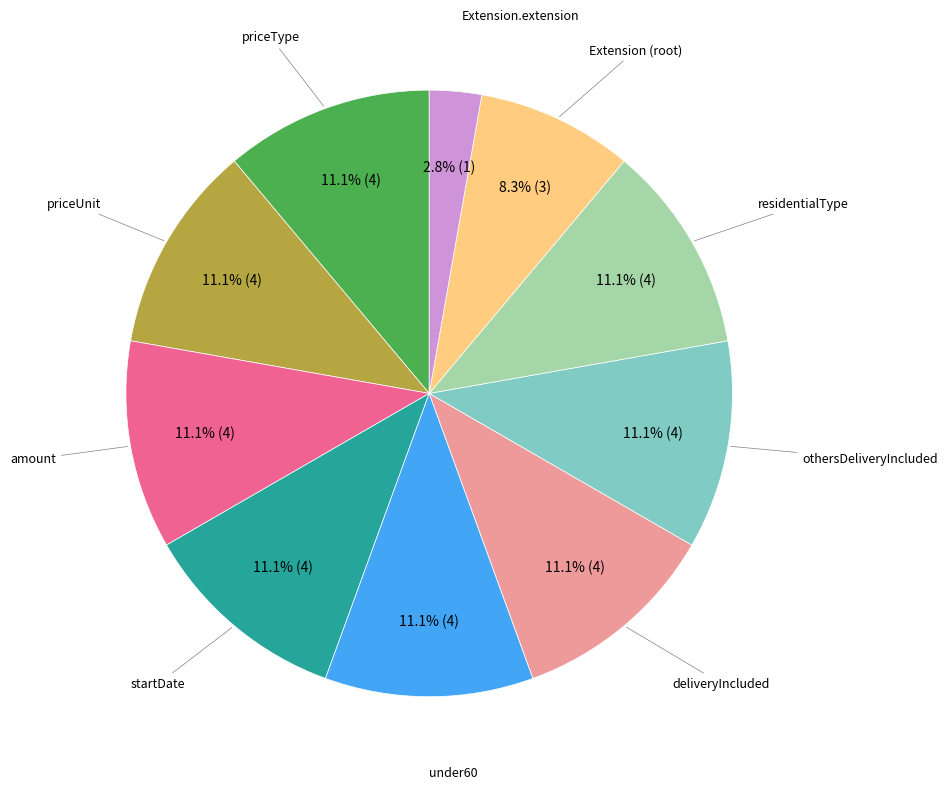

Count the number of slices in the pie.

10